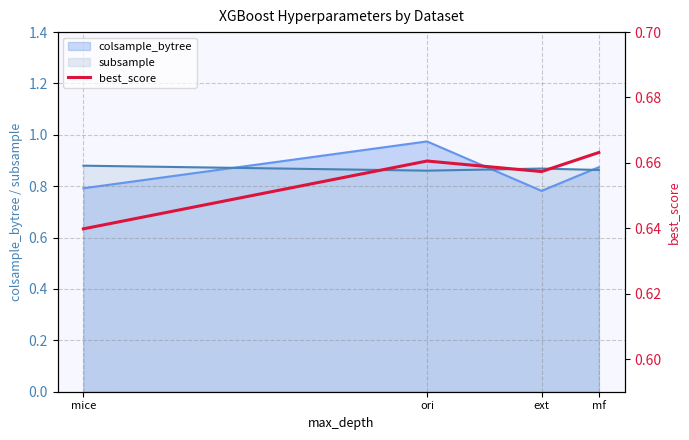

True or false: subsample has a value of 0.6 at mf.

False